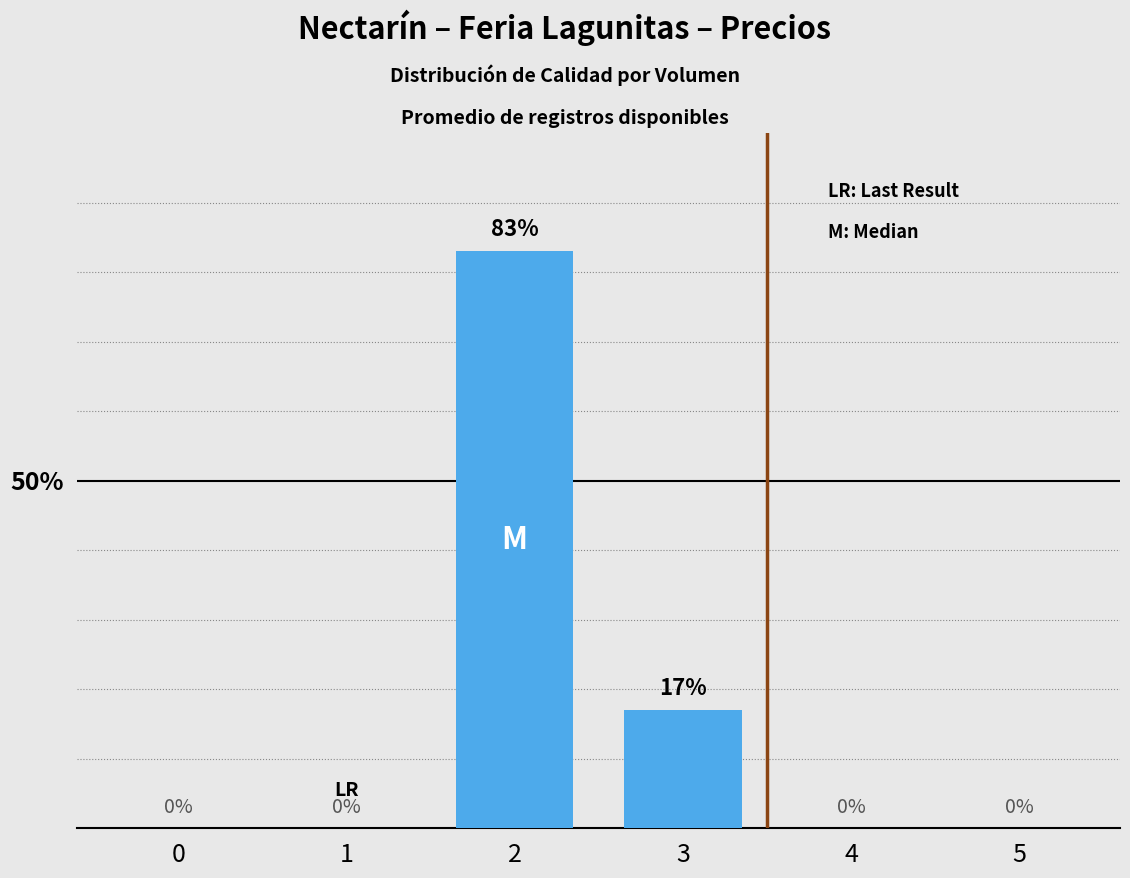

Is it true that the value at 4 is -47?

False